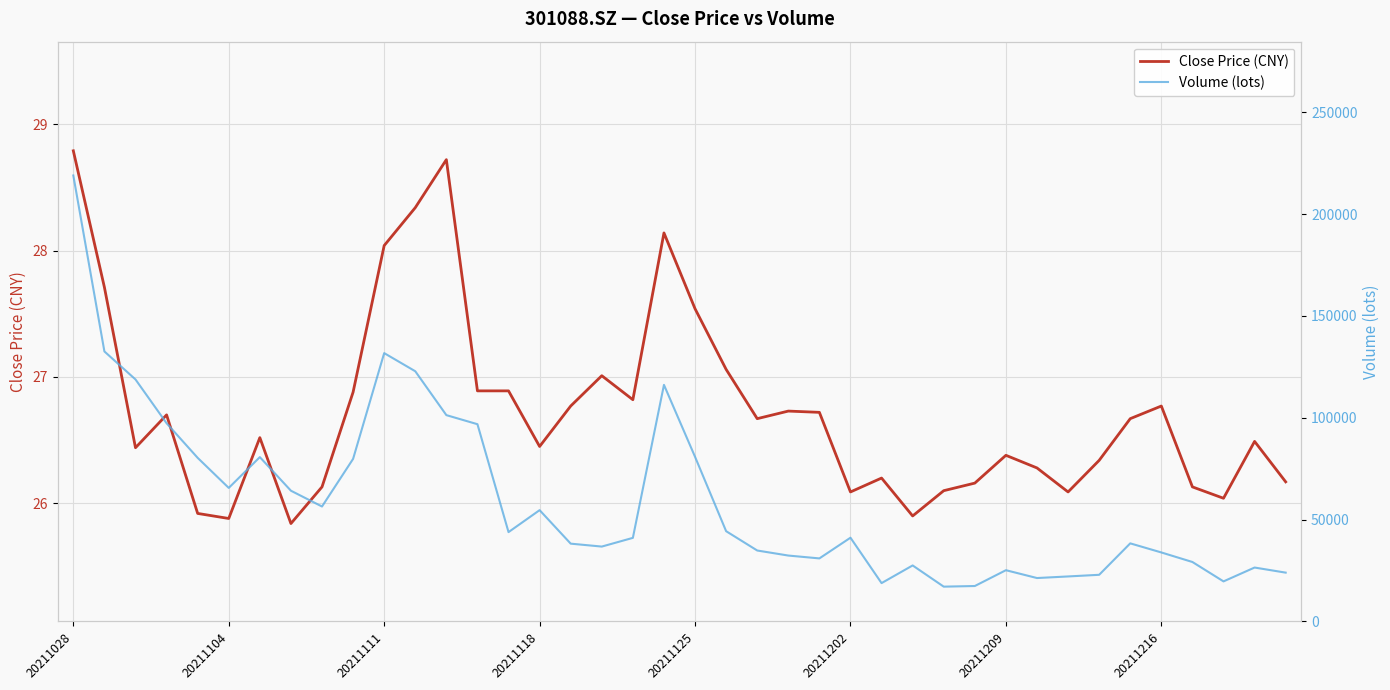

How many values in the Close Price (CNY) series are below 26?

4